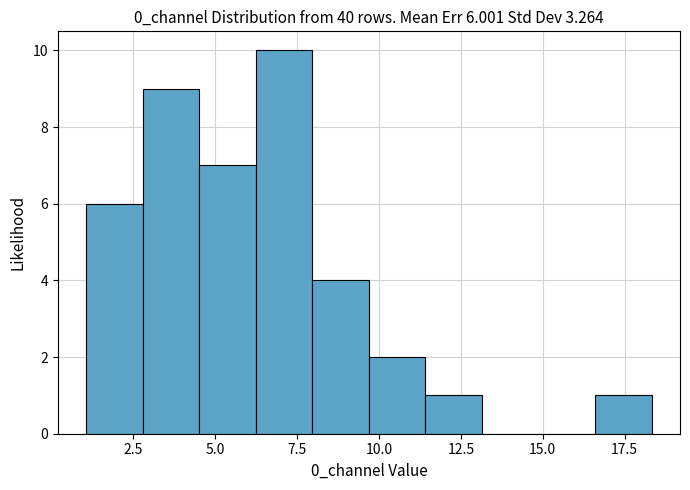

Around what value on the x-axis is the tallest bar? Give the approximate position of its centre, as read against the axis.

7.0